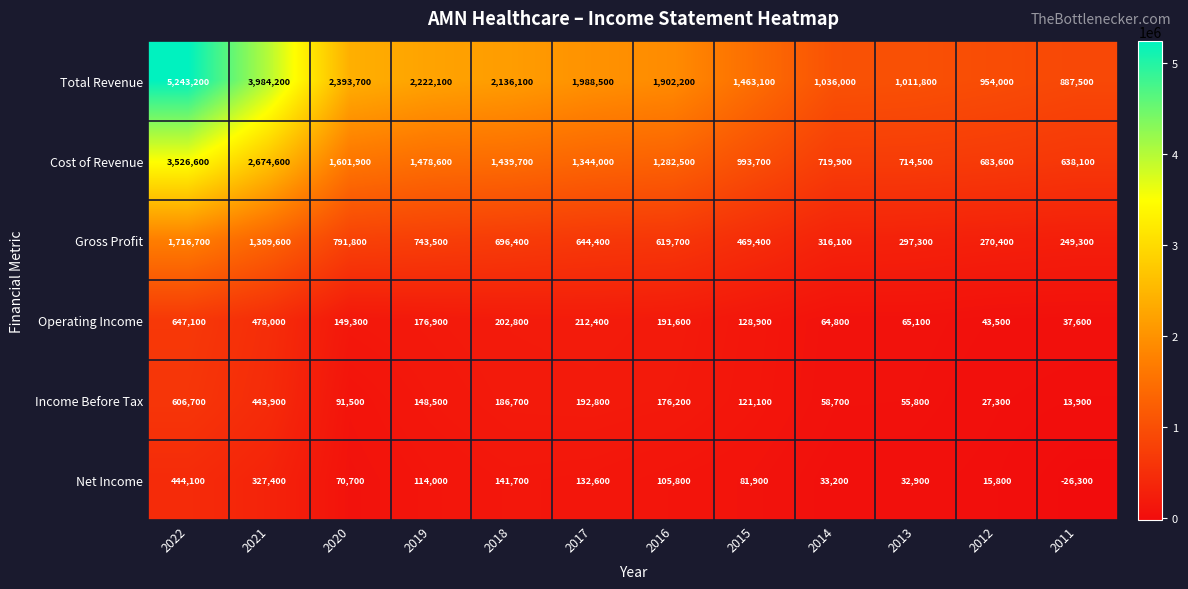

How many data points does each series have?

12